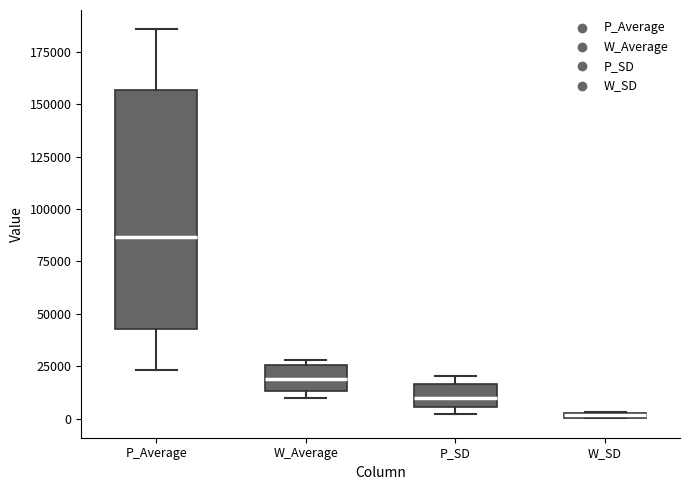

Where does the median line of the box for W_Average sit on the y-axis? The values are not printed on the chart, so give them approximately, as read against the axis.

20000